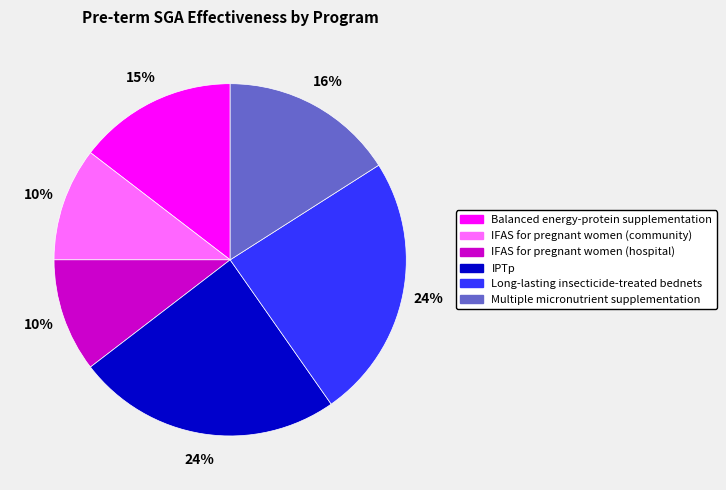

Does Balanced energy-protein supplementation represent more than half of the total?

No